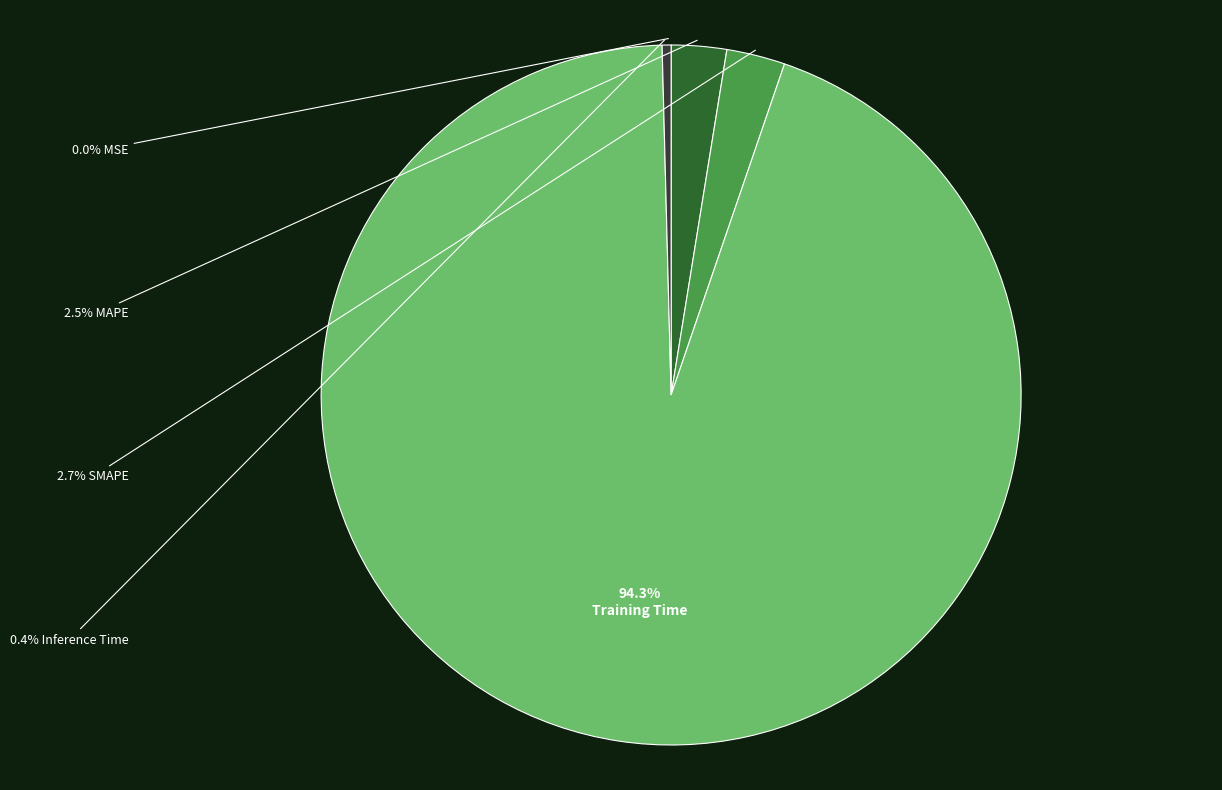

Does any single category account for the majority?

Yes